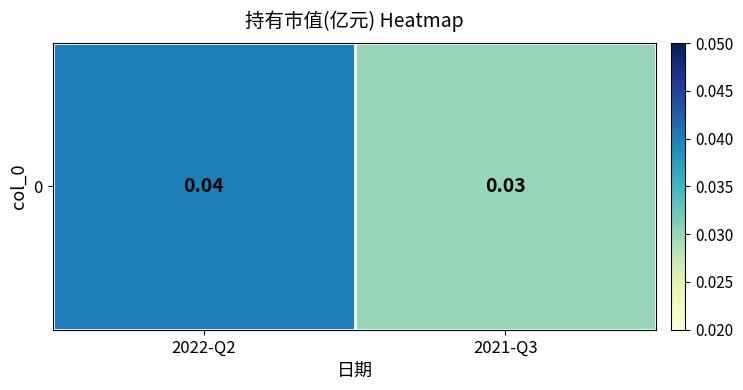

Count the values in the range 0 to 1.

2